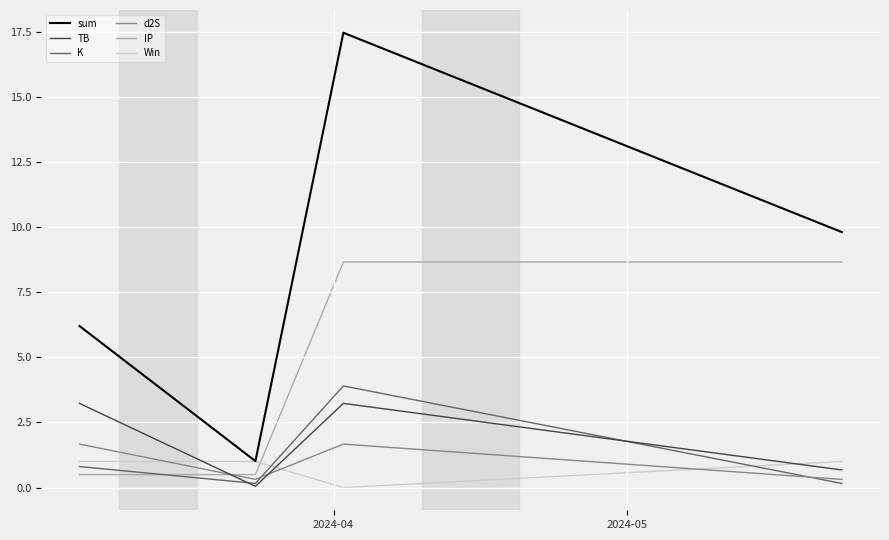

What is the highest value of the IP series?

8.7